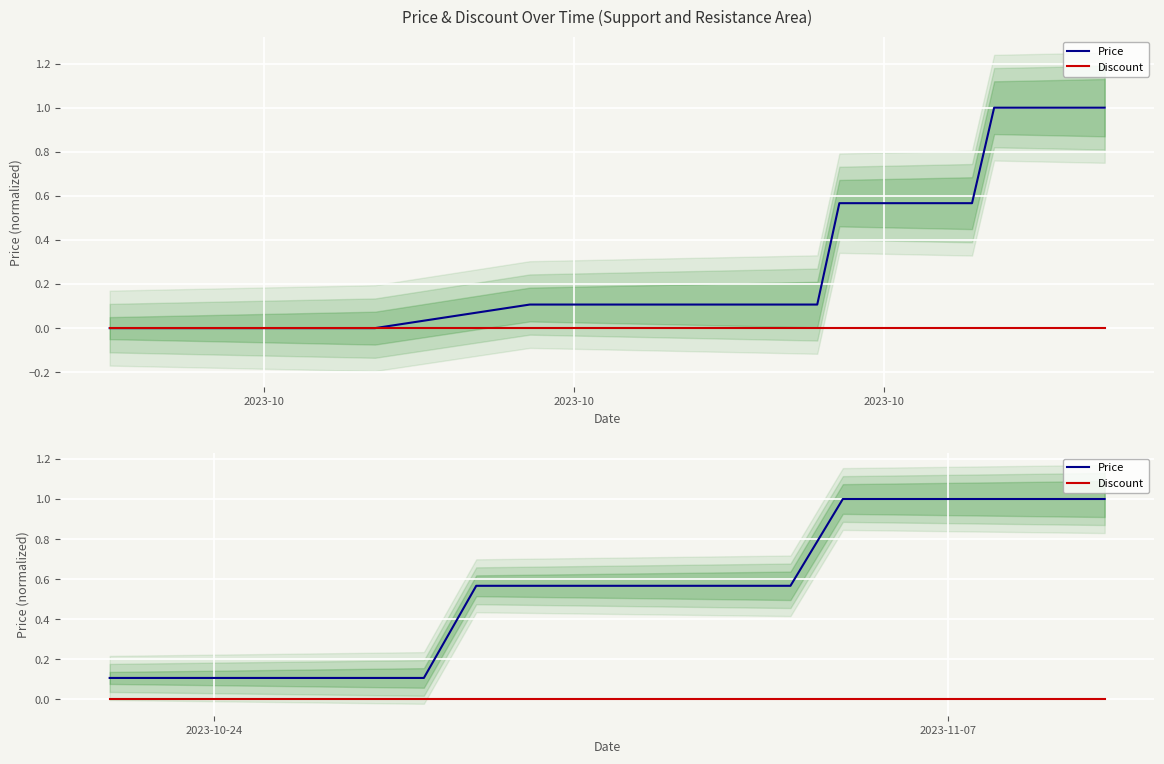

What is the sum of the Price values at 2023-10 and 2023-10?

0.2